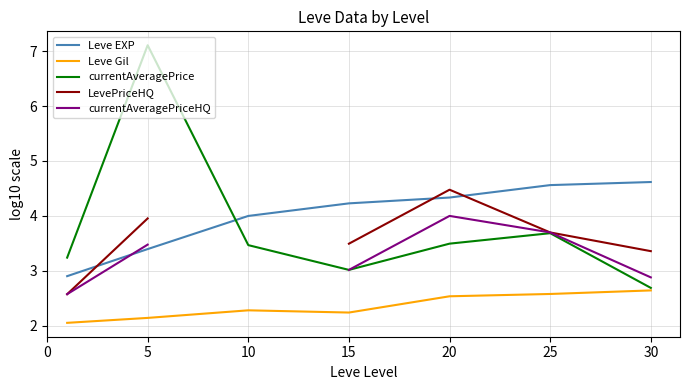

What is the highest value of the Leve Gil series?

2.6